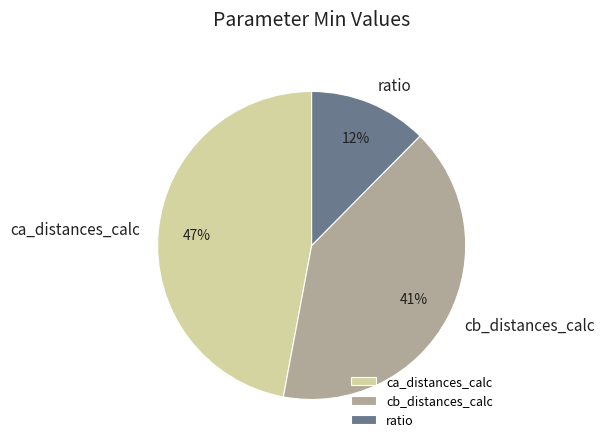

Does cb_distances_calc account for over 50% of the chart?

No